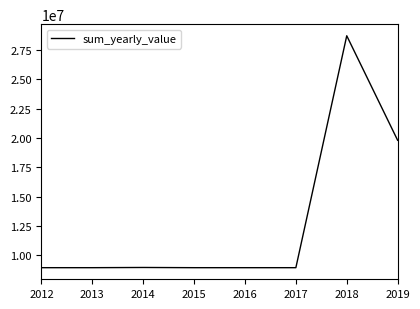

How many lines are shown in the chart?

1